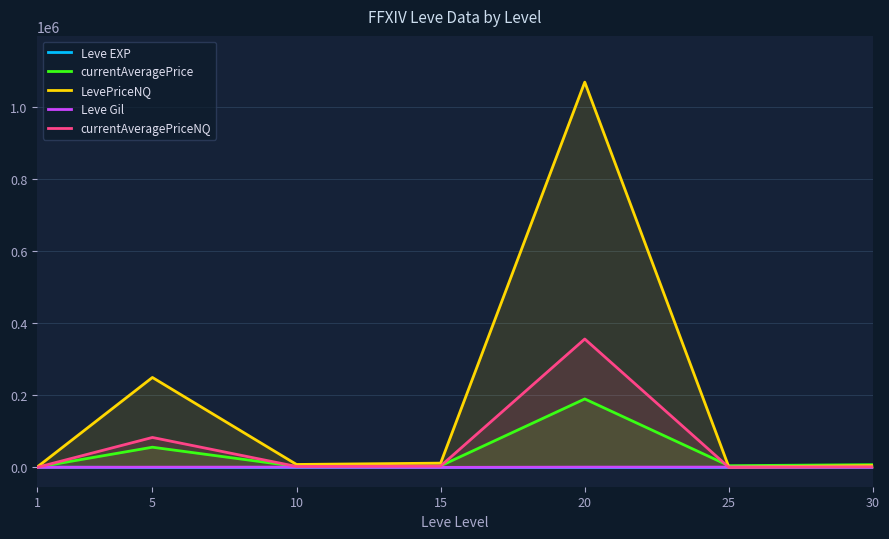

What is the total value across all series at 15?

20789